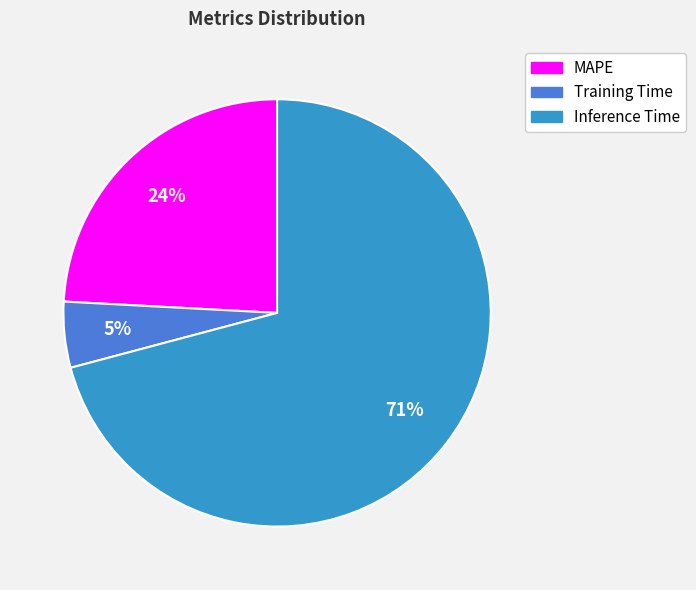

Does Inference Time account for over 50% of the chart?

Yes